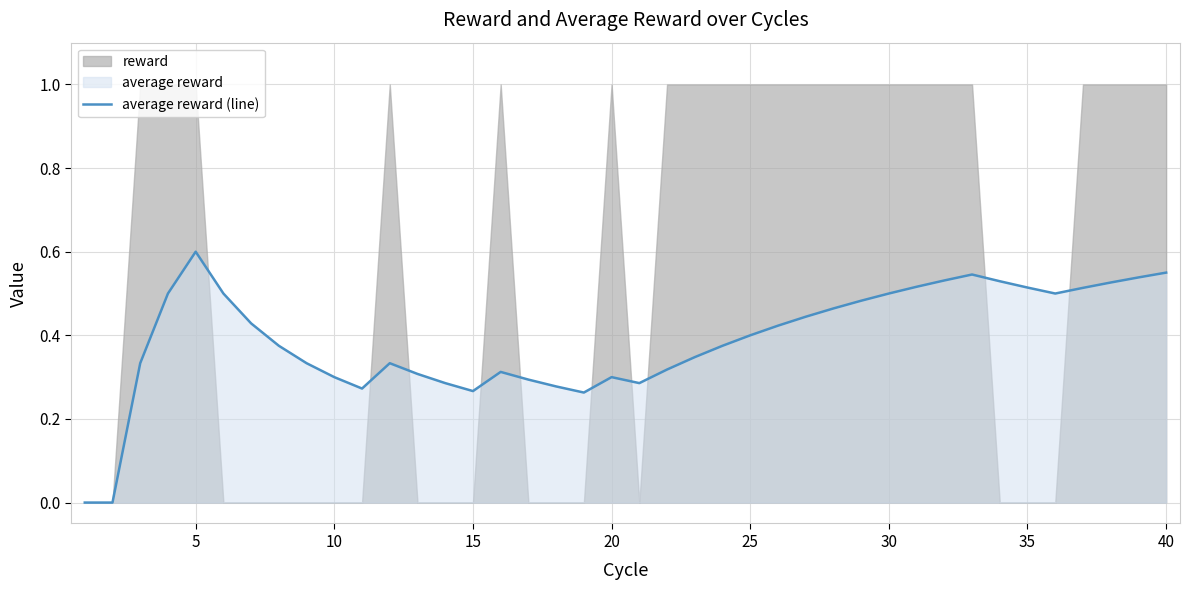

At which label does average reward (line) reach its peak?

5